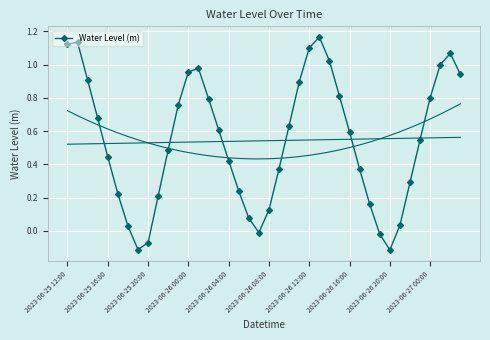

True or false: the data has more than 1 interior local peaks.

True